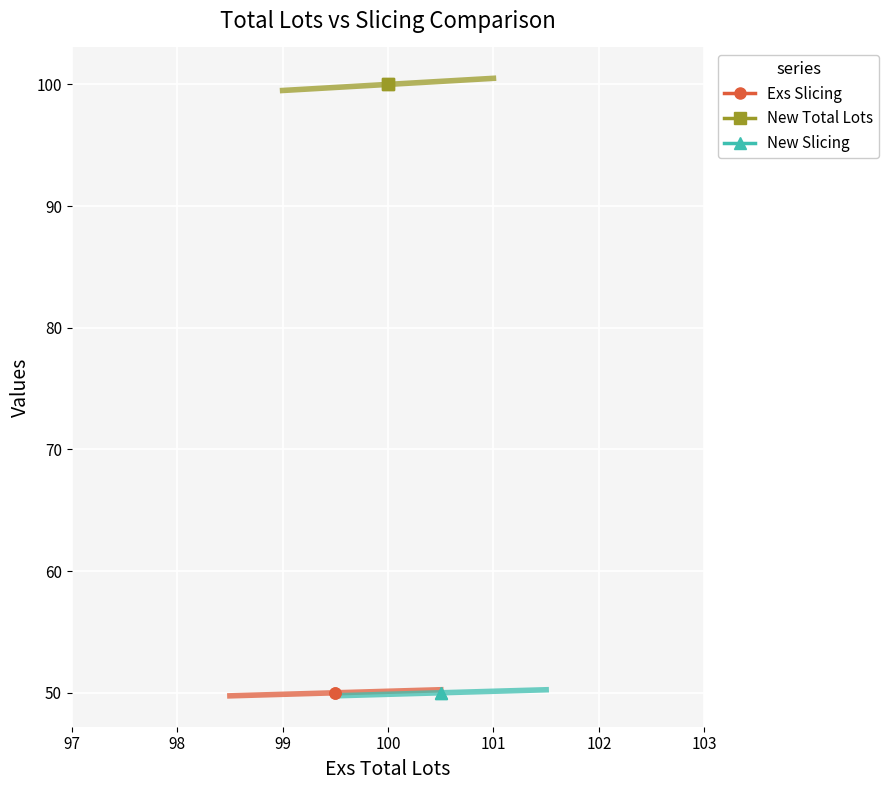

The New Slicing series shows 29 at 97. True or false?

False